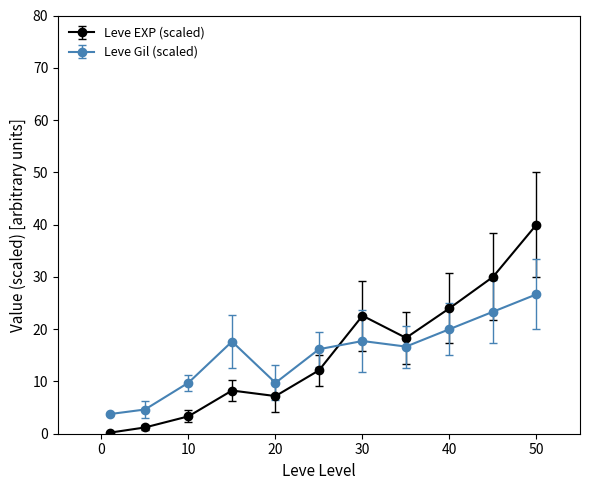

What is the difference between the maximum and minimum values in the Leve EXP (scaled) series?

39.8